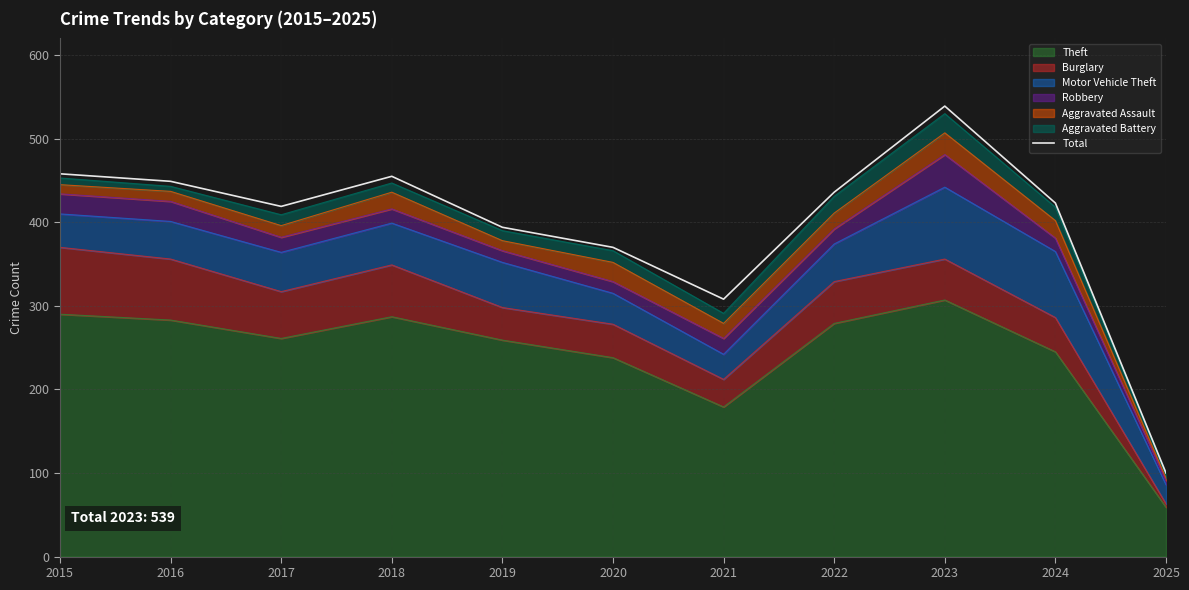

Rank the categories by value from lowest to highest.

2025, 2021, 2020, 2019, 2017, 2024, 2022, 2016, 2018, 2015, 2023